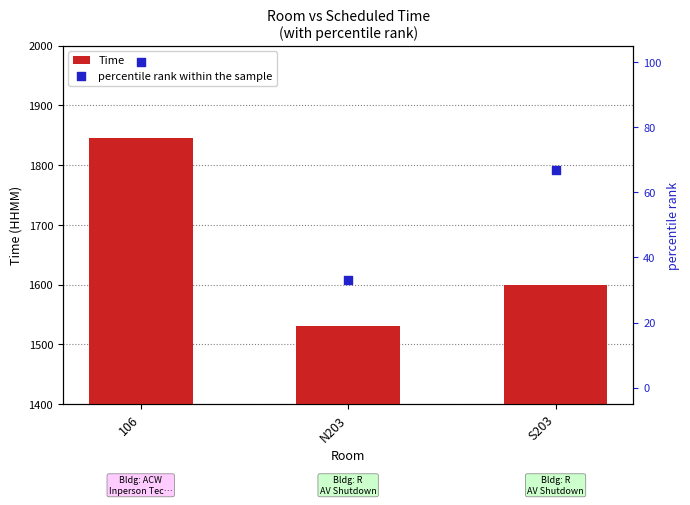

At how many categories does at least one series exceed 121?

3